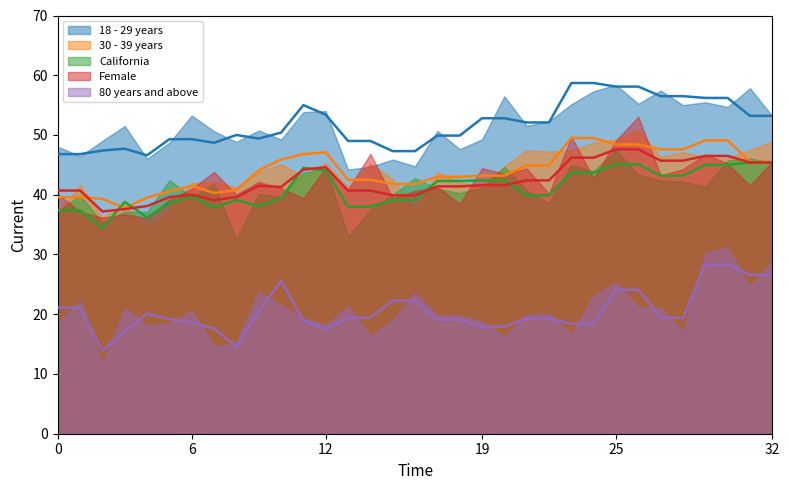

True or false: 18 - 29 years and 30 - 39 years intersect in this chart.

False